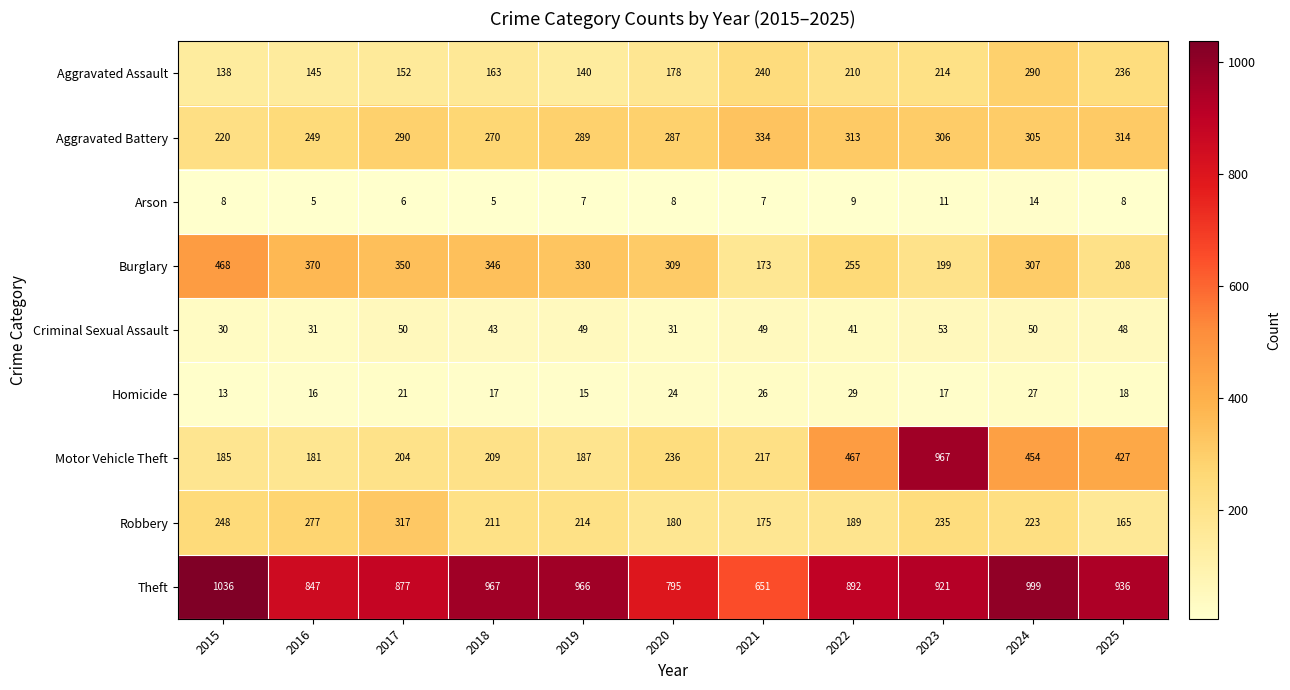

How many data points in Criminal Sexual Assault are less than 48?

5